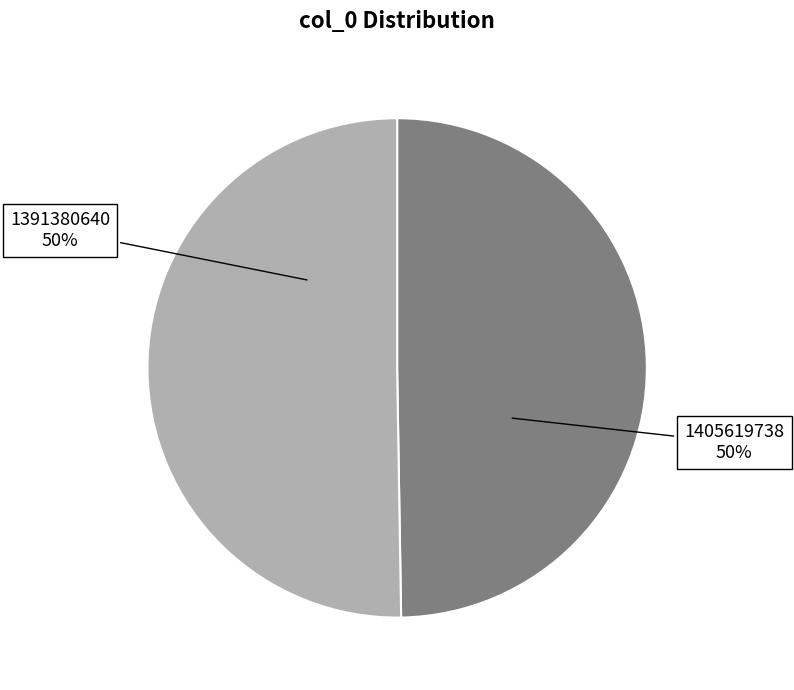

The 1405619738 slice represents 43% of the pie. True or false?

False